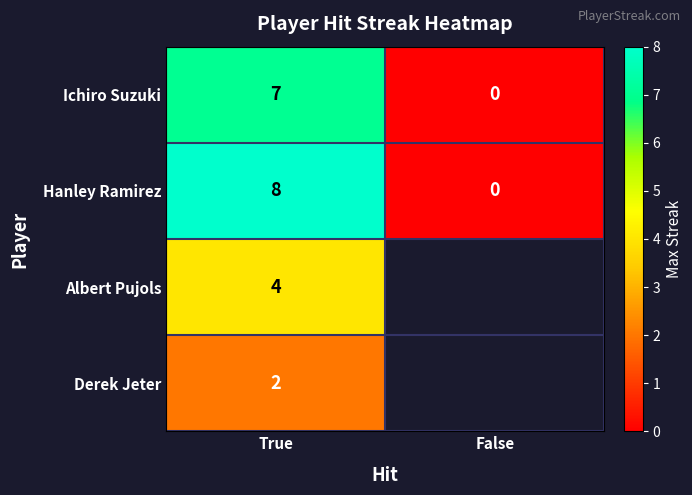

The value of Hanley Ramirez at True is 3. True or false?

False